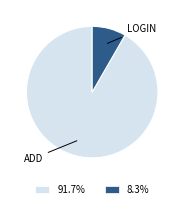

Does any single category account for the majority?

Yes